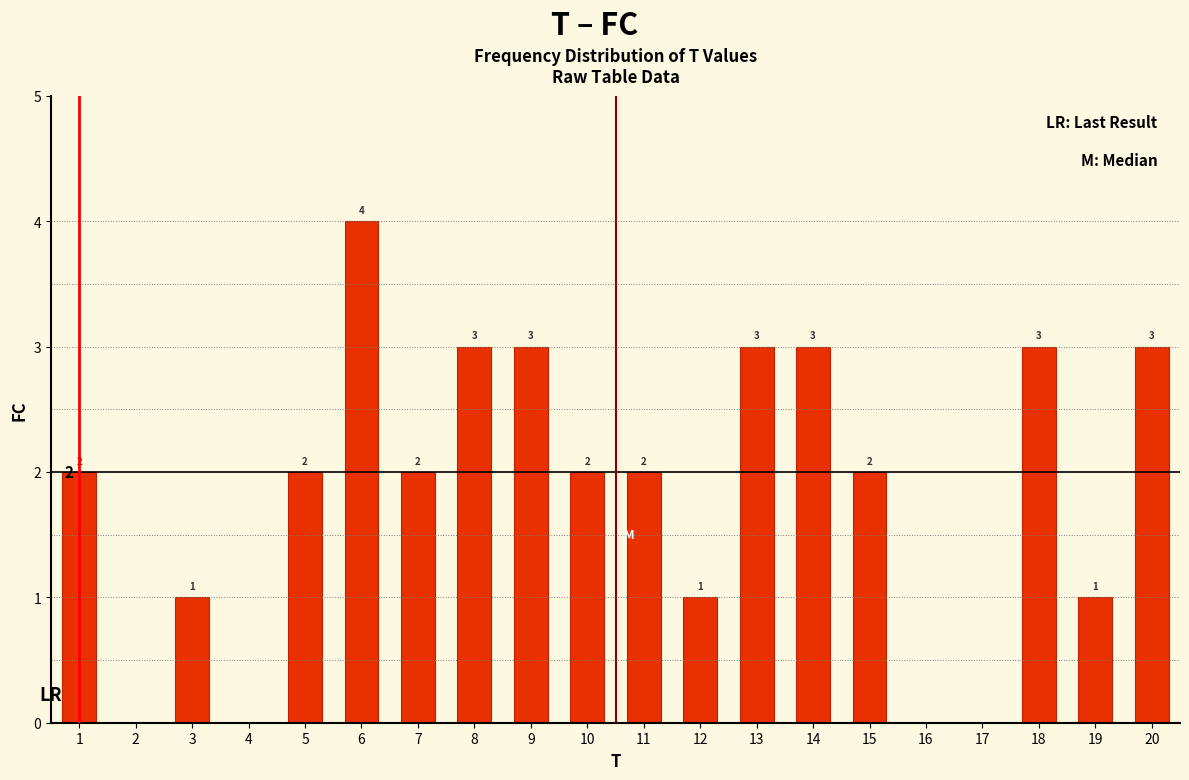

Reading left to right, extract all data points from this chart.

1=2	2=0	3=1	4=0	5=2	6=4	7=2	8=3	9=3	10=2	11=2	12=1	13=3	14=3	15=2	16=0	17=0	18=3	19=1	20=3